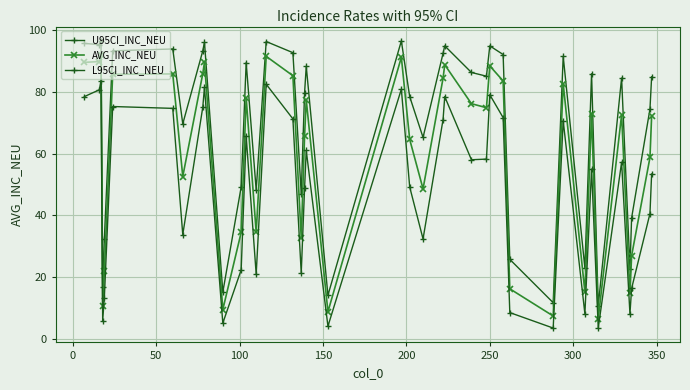

How many lines are shown in the chart?

3